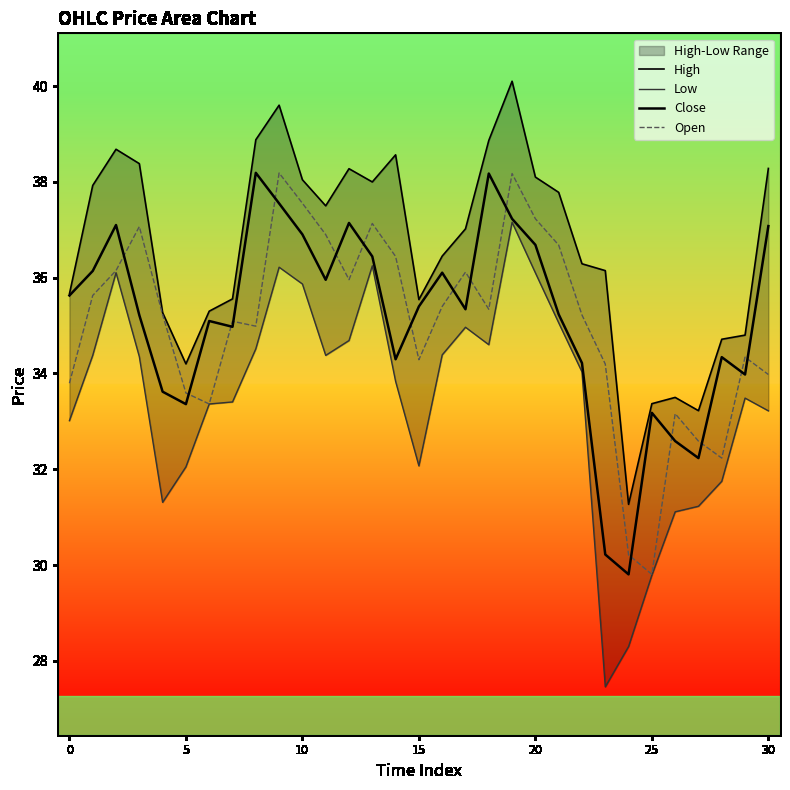

The value of High at 30 is 38.3. True or false?

True